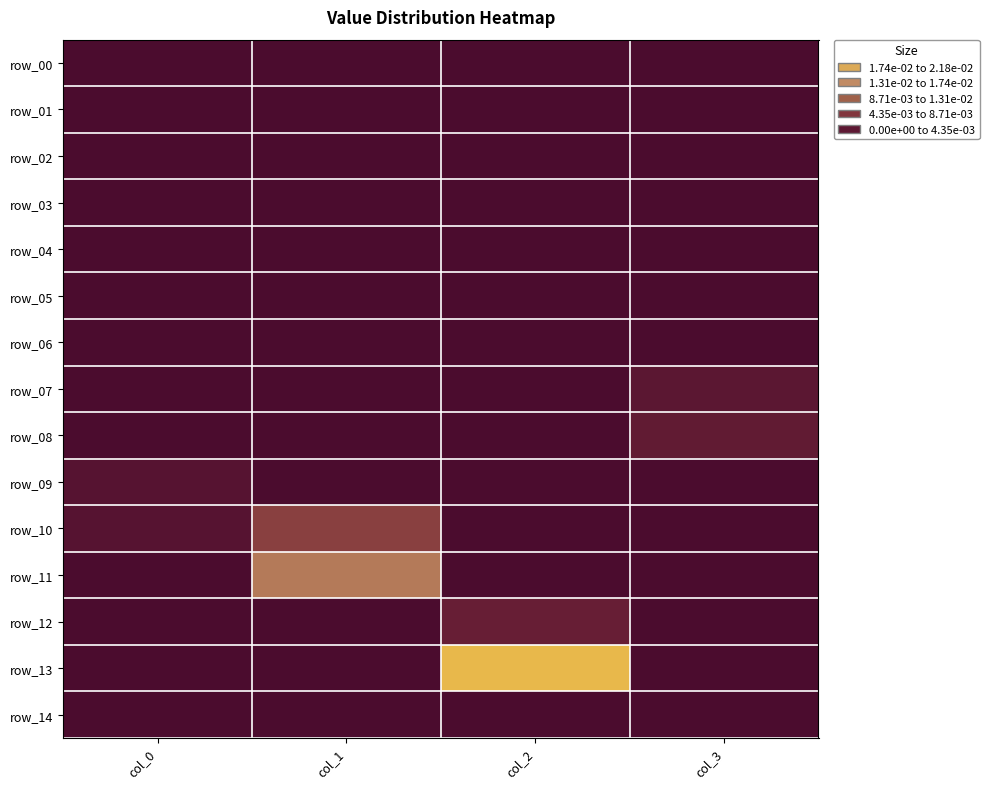

The row_14 series shows 0.0 at col_2. True or false?

True